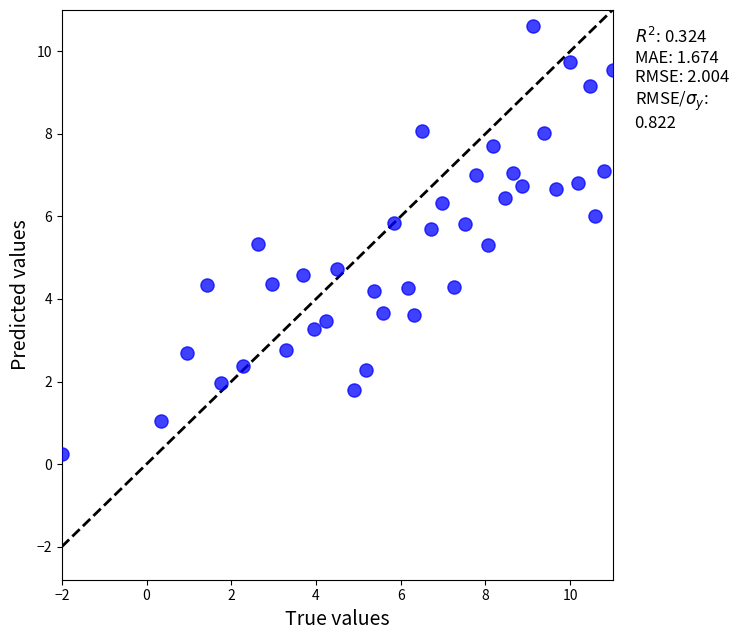

What is the range of X values (max minus min)?

13.0